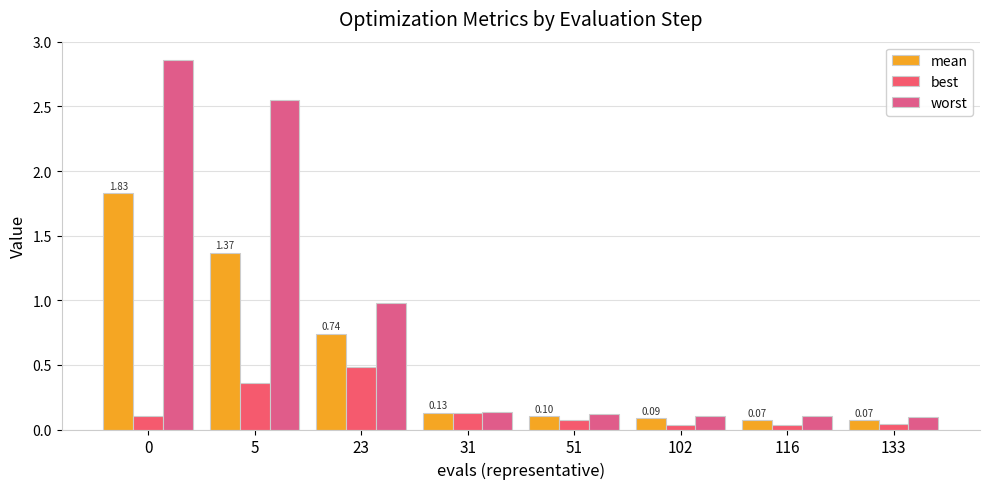

At 23, list the series in order from smallest to largest.

best, mean, worst